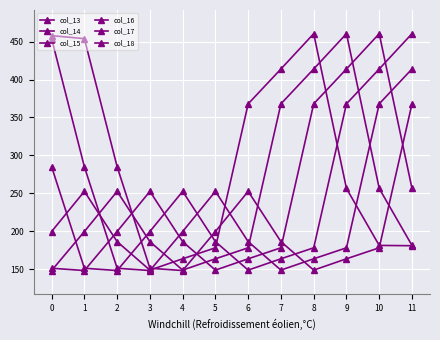

At which label does col_18 reach its minimum?

4